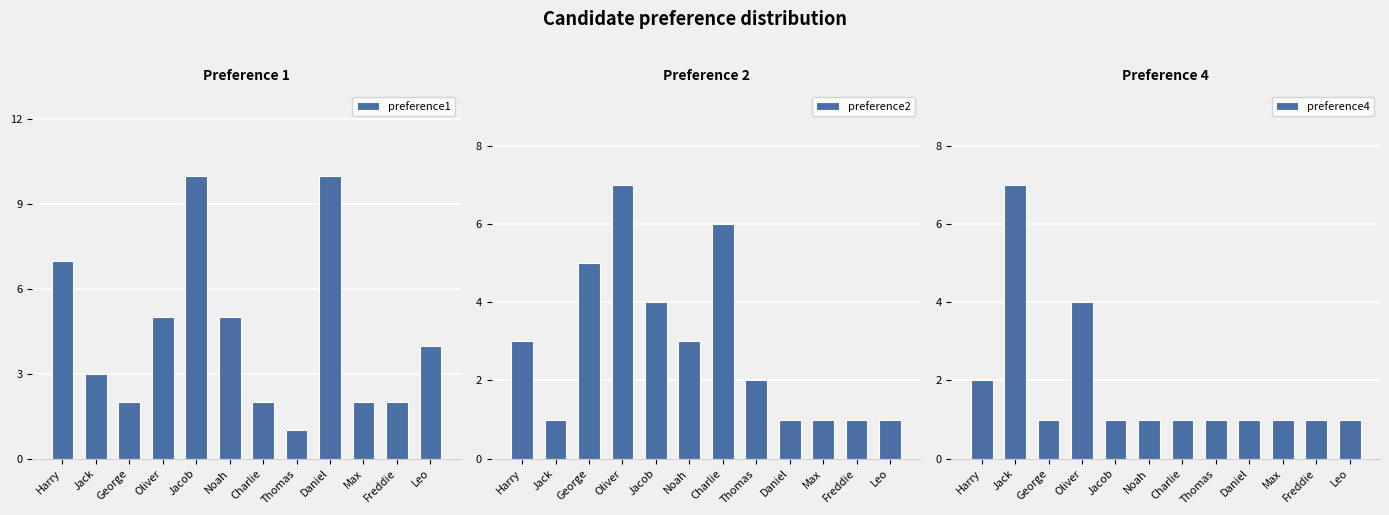

What is the label of the 11th bar from the left?

Freddie